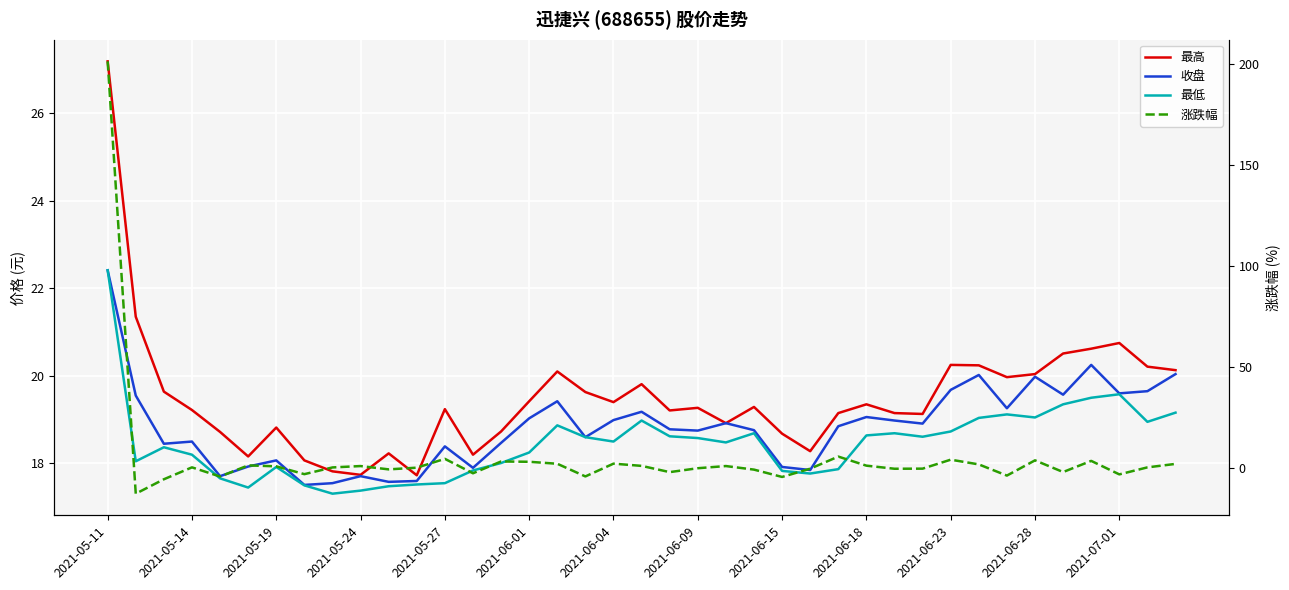

In 收盘, how many points are higher than both neighbors (excluding endpoints)?

11